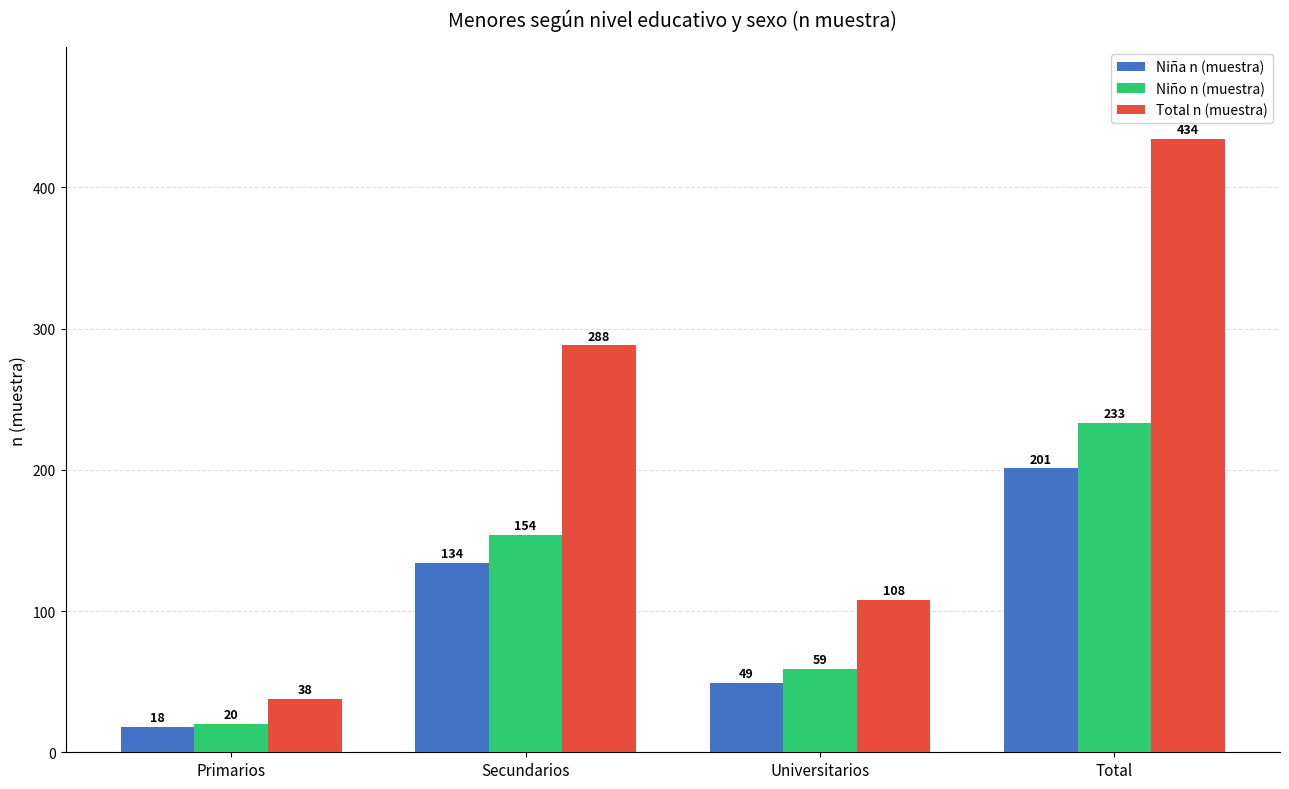

Count the number of data series in this chart.

3